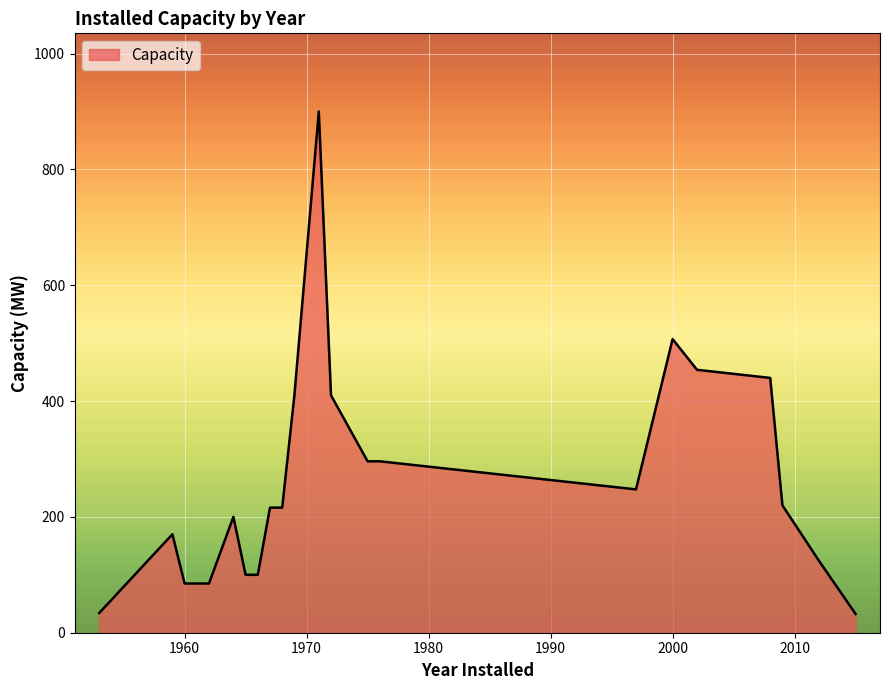

What is the smallest value displayed?

32.4